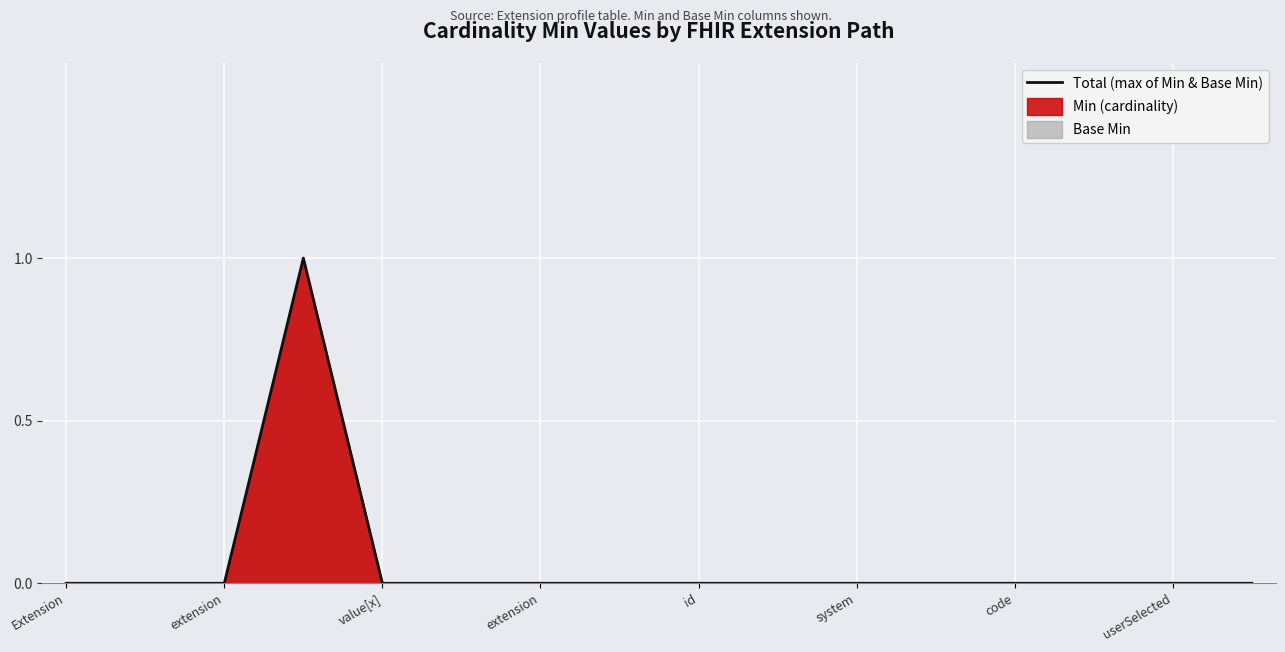

The value at extension is -1. True or false?

False